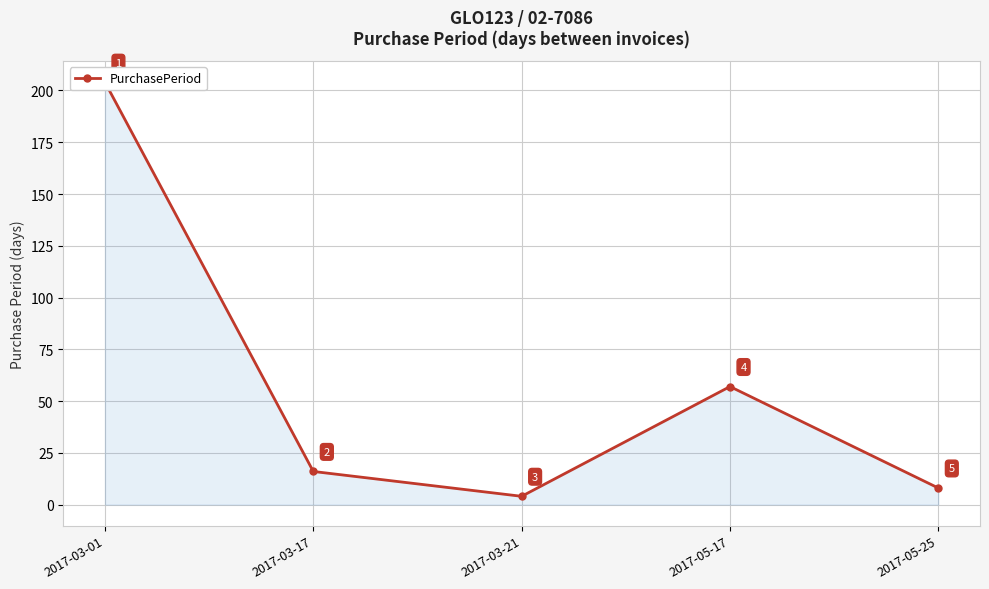

What is the maximum value shown in the chart?

204